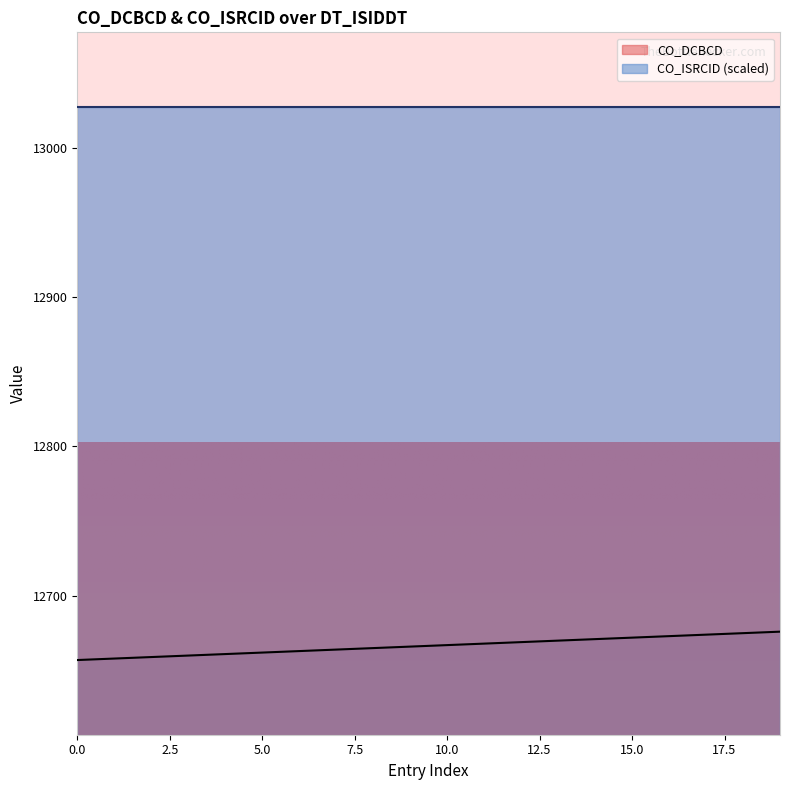

What is the minimum value shown in the chart?

12657.0